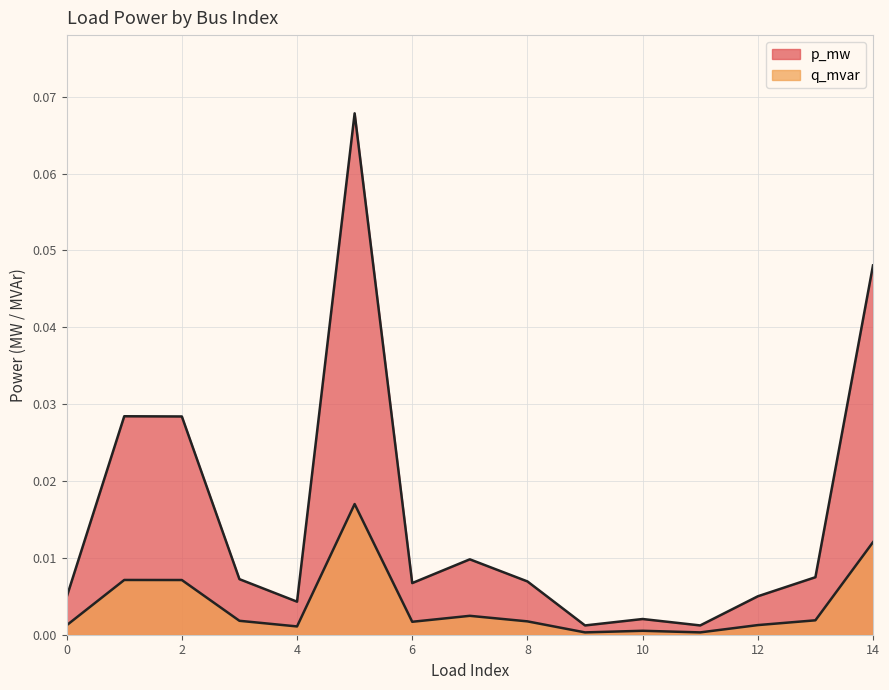

At which category is the sum across all series the highest?

5